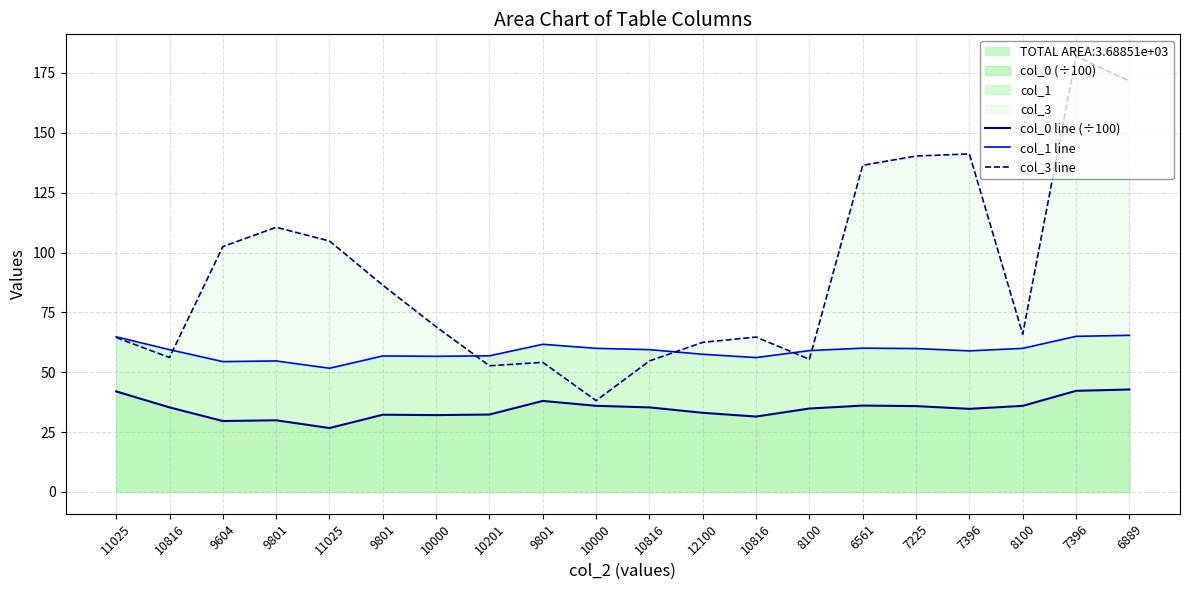

At which category does col_3 line reach its first local peak?

9801